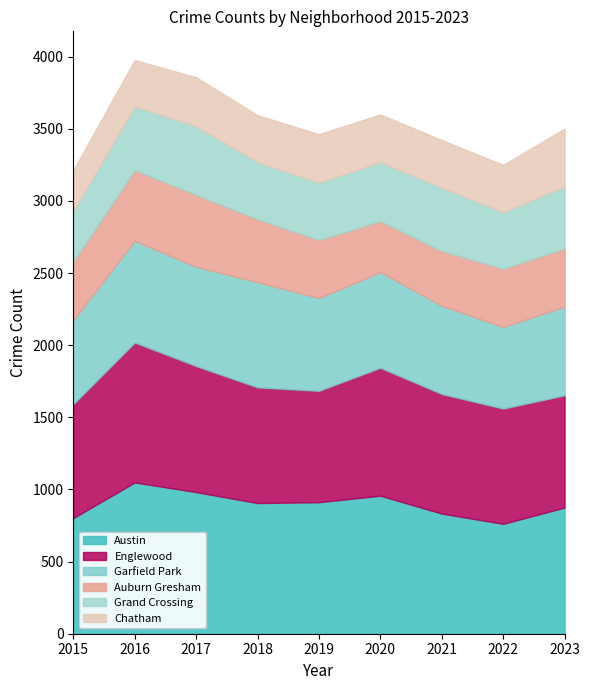

At which category does Auburn Gresham reach its first local peak?

2017